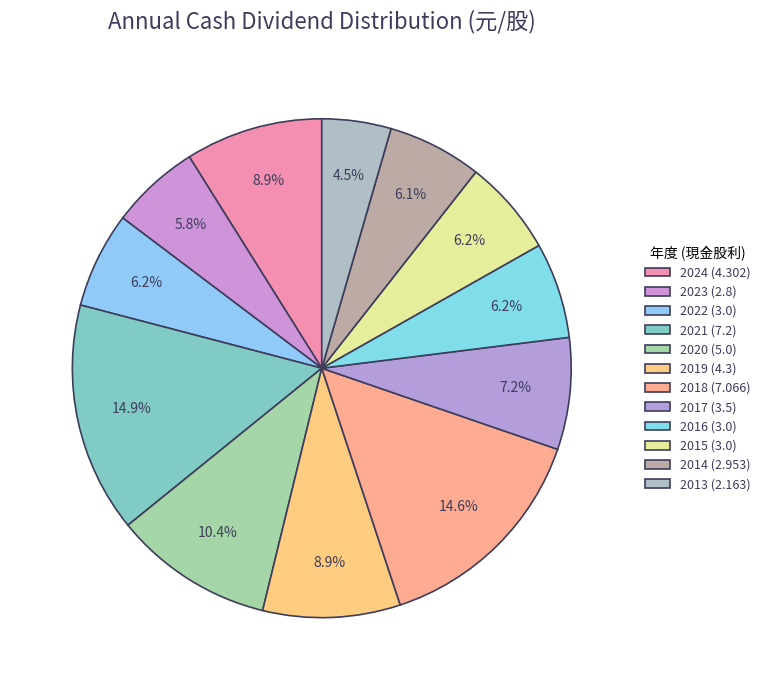

Count the number of slices in the pie.

12